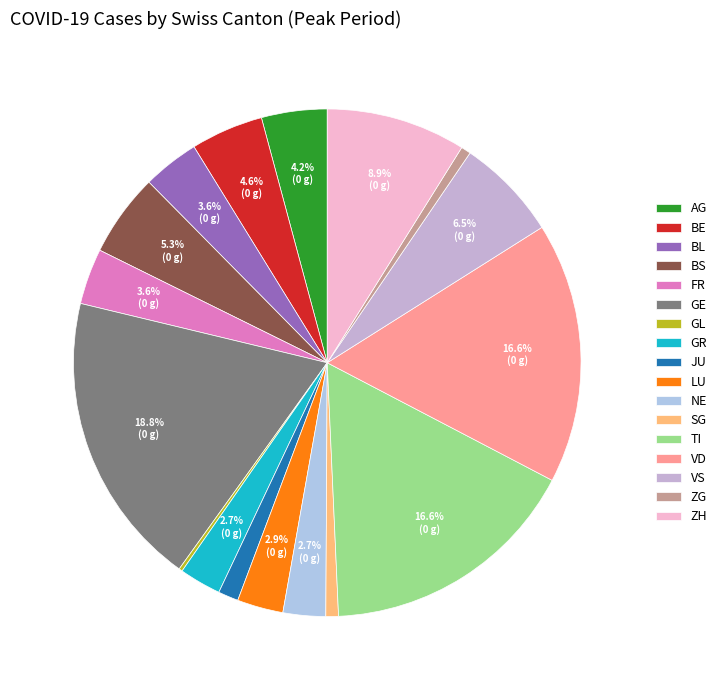

What percentage do NE and AG together represent?

6.9%